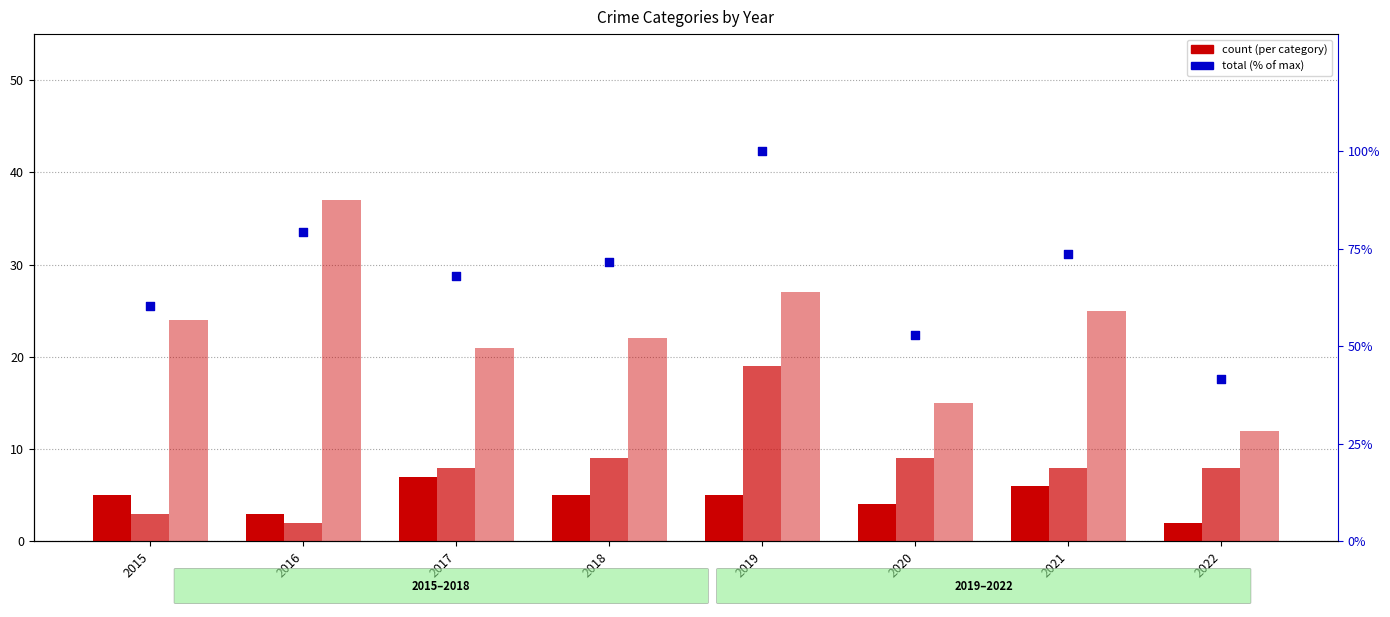

At which category is the sum across all series the highest?

2019